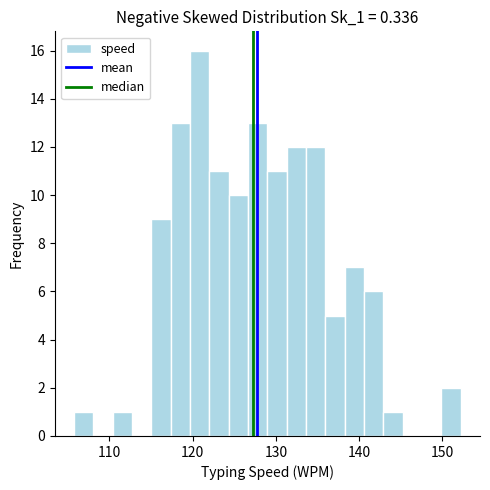

Around what value on the x-axis is the tallest bar? Give the approximate position of its centre, as read against the axis.

121